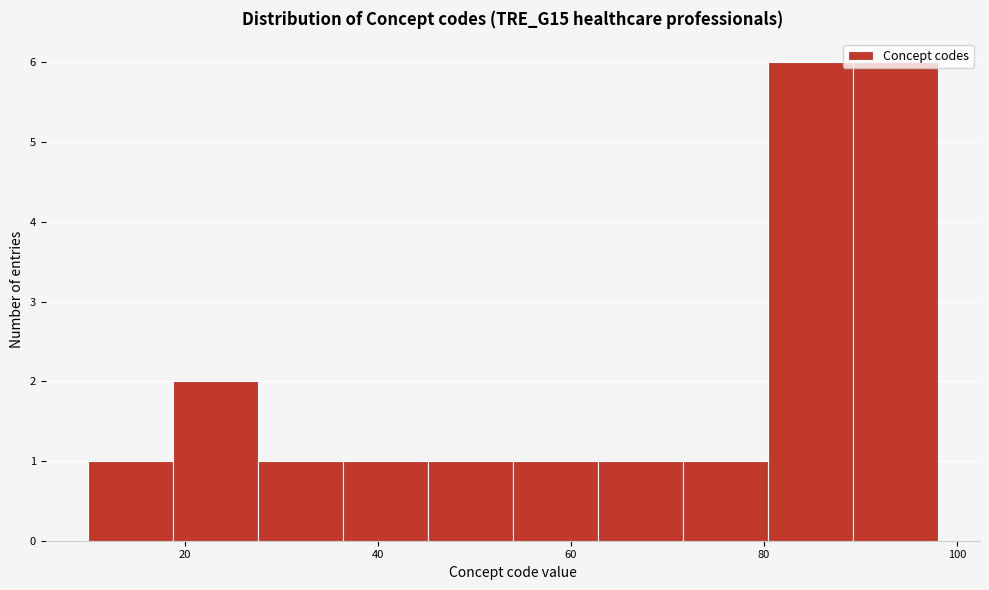

Reading left to right, transcribe this chart: for each bar, give the range it covers on the x-axis and its height. Neither the bar edges nor the heights are printed on the chart, so give them approximately, as read against the axes.

10.0 to 18.8: 1
18.8 to 27.6: 2
27.6 to 36.4: 1
36.4 to 45.2: 1
45.2 to 54.0: 1
54.0 to 62.8: 1
62.8 to 71.6: 1
71.6 to 80.4: 1
80.4 to 89.2: 6
89.2 to 98.0: 6